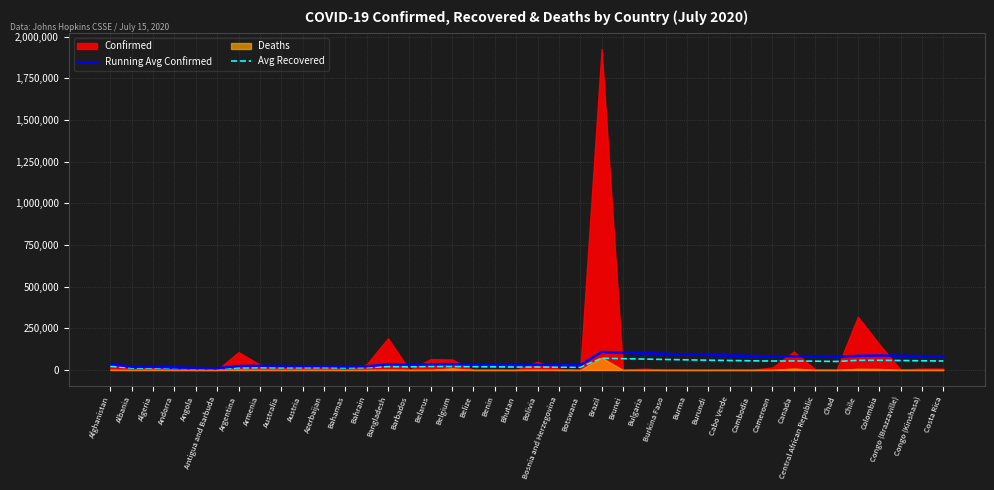

What position from the left is Burma?

28